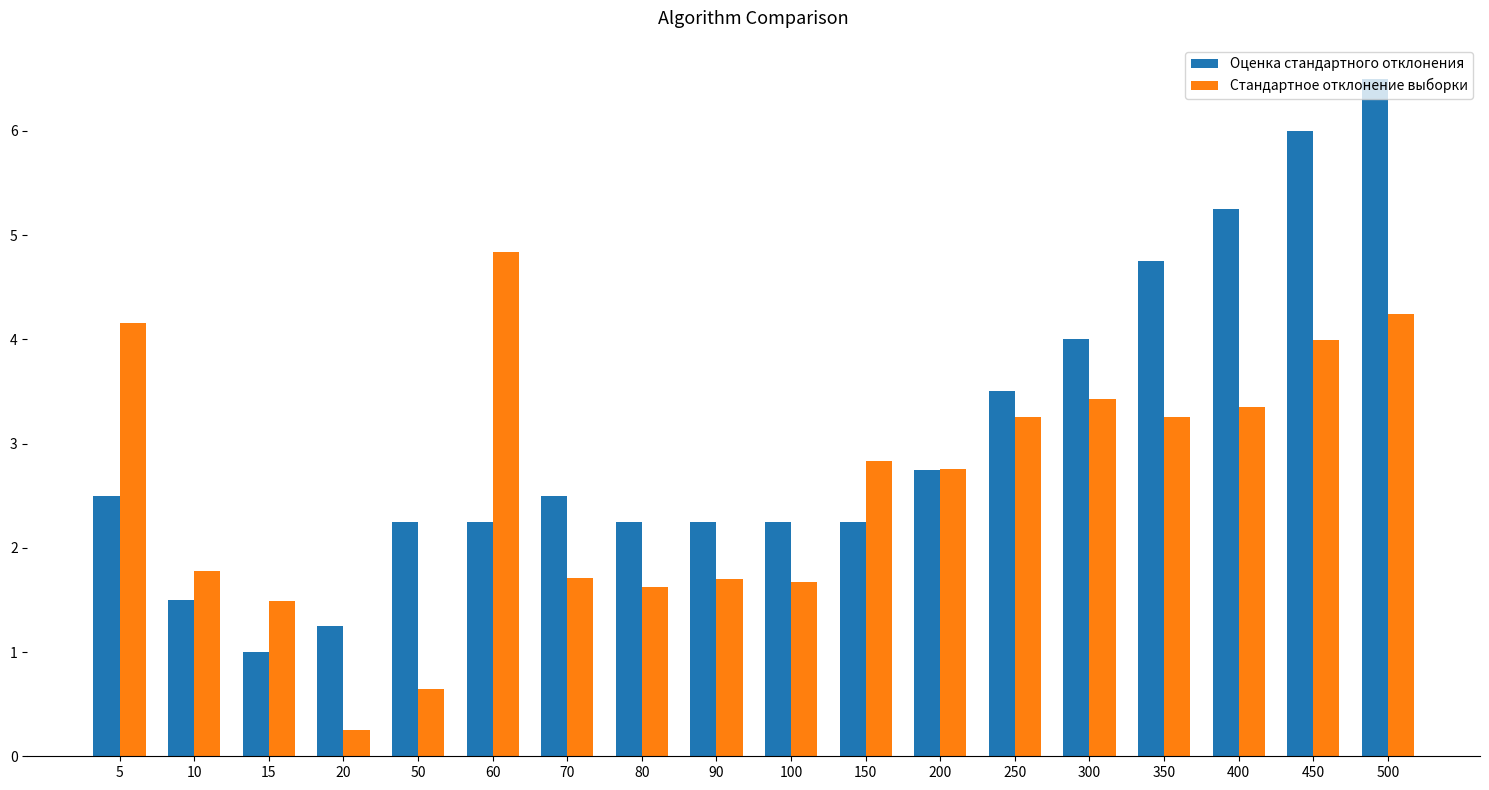

What is the average value of the Стандартное отклонение выборки series?

2.6